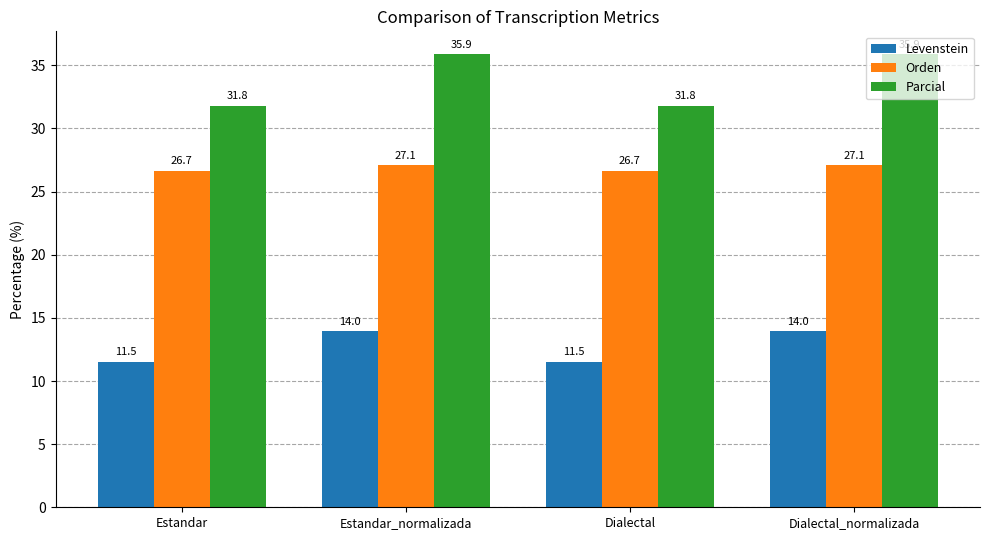

How many data points does each series have?

4